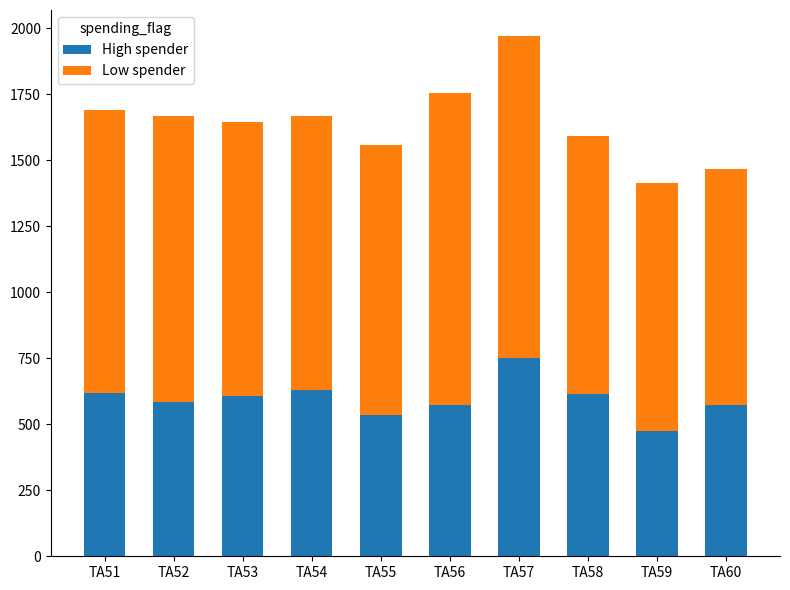

What is the lowest value of the High spender series?

476